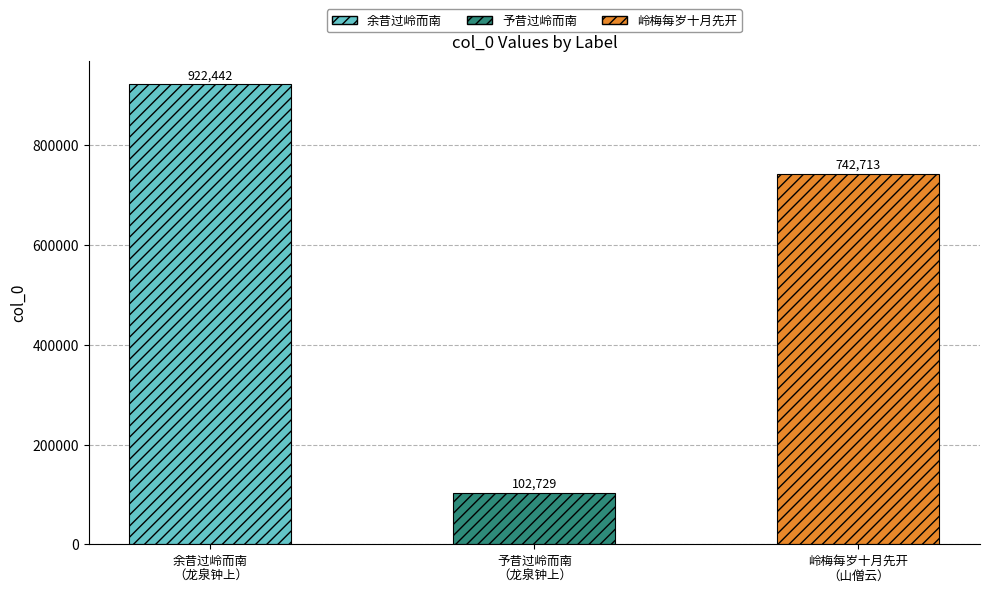

How many data points does each series have?

3